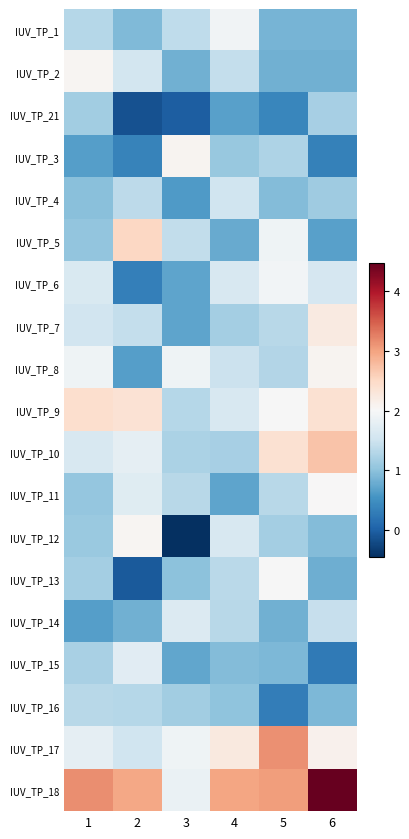

Reading left to right, transcribe all the data shown in this chart.

IUV_TP_1: 1=1.3	2=0.9	3=1.4	4=1.9	5=0.9	6=0.9
IUV_TP_2: 1=2.0	2=1.6	3=0.8	4=1.4	5=0.8	6=0.8
IUV_TP_21: 1=1.1	2=-0.1	3=-0.0	4=0.7	5=0.4	6=1.2
IUV_TP_3: 1=0.7	2=0.4	3=2.1	4=1.1	5=1.2	6=0.3
IUV_TP_4: 1=1.0	2=1.4	3=0.6	4=1.5	5=0.9	6=1.1
IUV_TP_5: 1=1.0	2=2.5	3=1.4	4=0.8	5=1.9	6=0.7
IUV_TP_6: 1=1.6	2=0.3	3=0.7	4=1.6	5=1.9	6=1.6
IUV_TP_7: 1=1.5	2=1.4	3=0.7	4=1.2	5=1.3	6=2.2
IUV_TP_8: 1=1.9	2=0.6	3=1.9	4=1.5	5=1.3	6=2.1
IUV_TP_9: 1=2.4	2=2.4	3=1.3	4=1.6	5=2.0	6=2.4
IUV_TP_10: 1=1.6	2=1.8	3=1.2	4=1.2	5=2.4	6=2.7
IUV_TP_11: 1=1.1	2=1.7	3=1.3	4=0.7	5=1.3	6=2.0
IUV_TP_12: 1=1.1	2=2.0	3=-0.5	4=1.6	5=1.2	6=0.9
IUV_TP_13: 1=1.2	2=-0.1	3=1.0	4=1.3	5=2.0	6=0.8
IUV_TP_14: 1=0.6	2=0.8	3=1.7	4=1.3	5=0.8	6=1.4
IUV_TP_15: 1=1.2	2=1.7	3=0.7	4=0.9	5=0.9	6=0.3
IUV_TP_16: 1=1.3	2=1.3	3=1.2	4=1.0	5=0.3	6=0.9
IUV_TP_17: 1=1.8	2=1.5	3=1.9	4=2.2	5=3.1	6=2.1
IUV_TP_18: 1=3.2	2=3.0	3=1.8	4=3.0	5=3.0	6=4.5